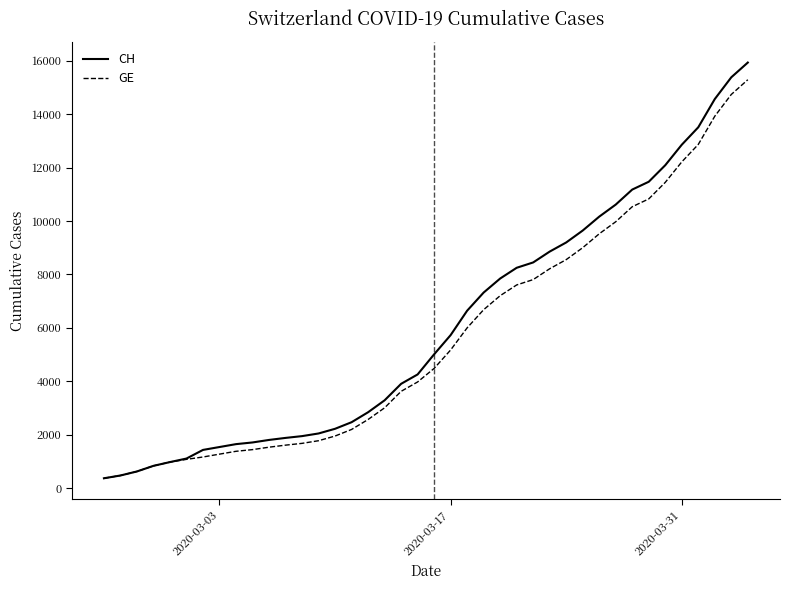

What is the maximum value for GE?

15284